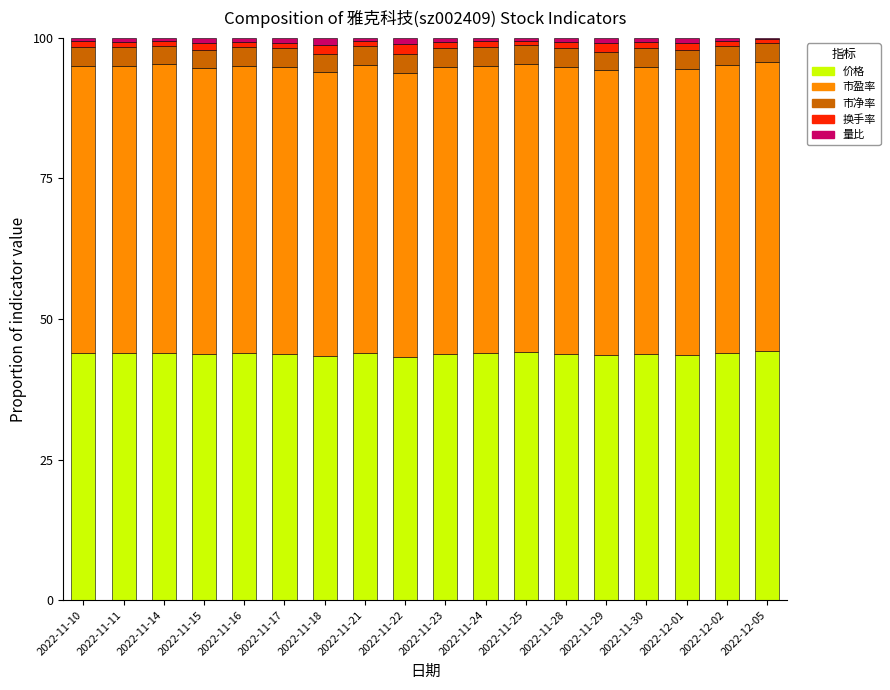

Is it true that 价格 equals 57.3 at 2022-11-11?

False